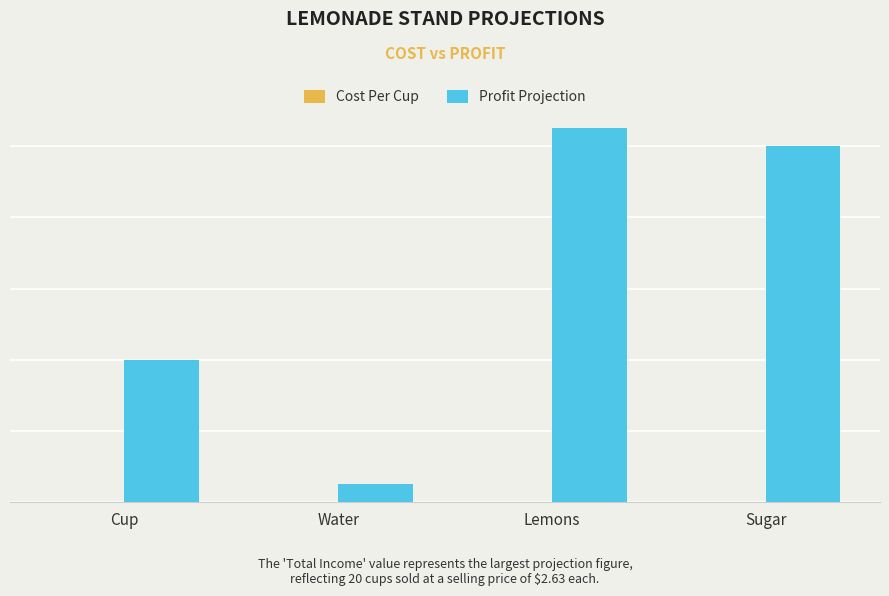

Are the bars grouped side by side (vs. stacked)?

Yes